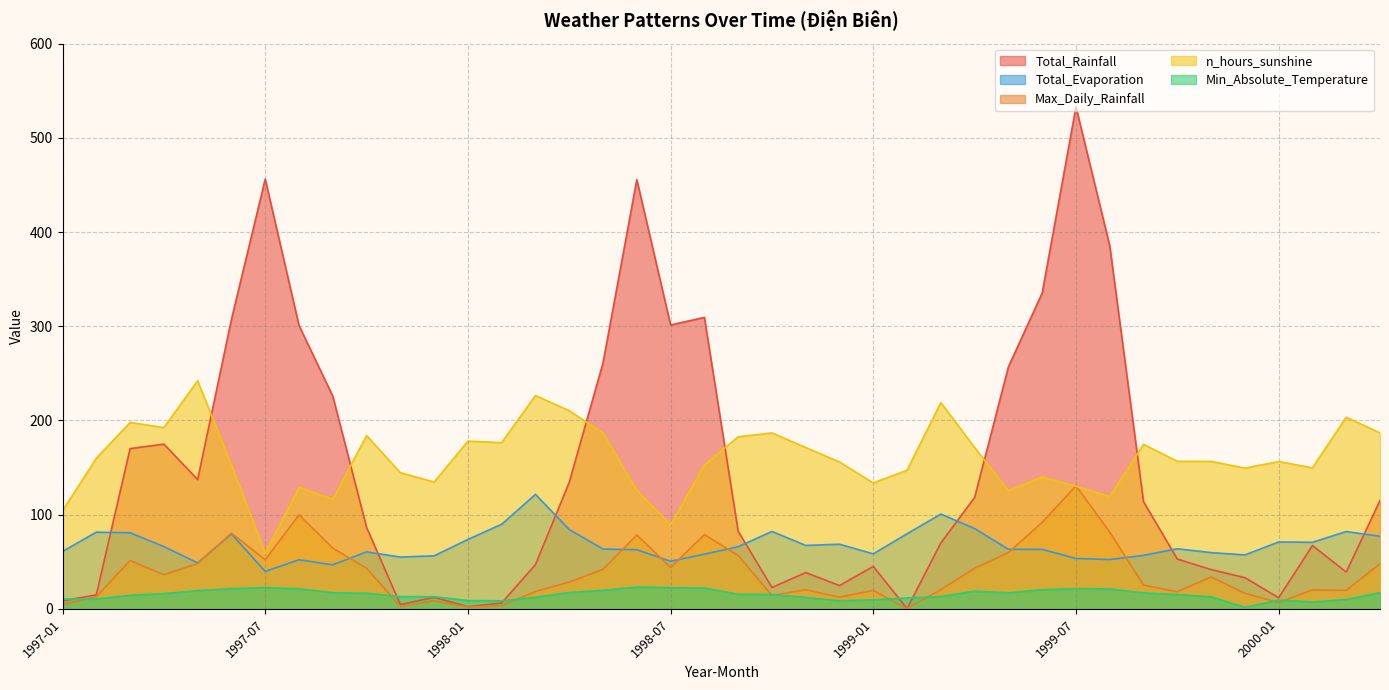

What value does the Max_Daily_Rainfall series have at 1997-10?

43.0